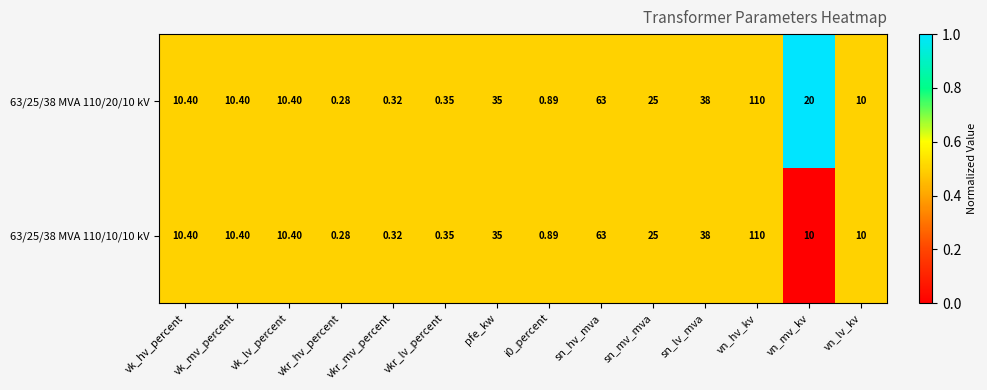

Is the value of 63/25/38 MVA 110/10/10 kV at vkr_hv_percent greater than the value of 63/25/38 MVA 110/20/10 kV at i0_percent?

No